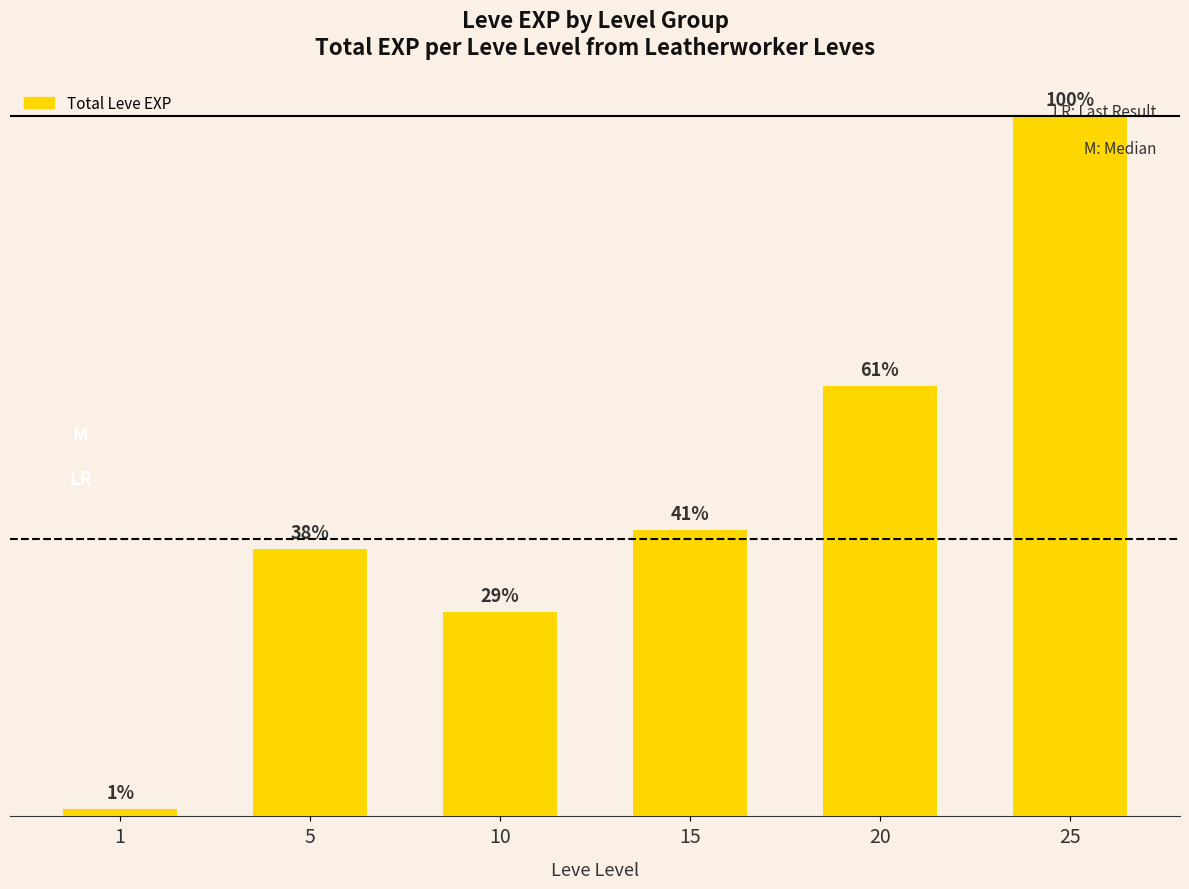

Are the bars horizontal?

No